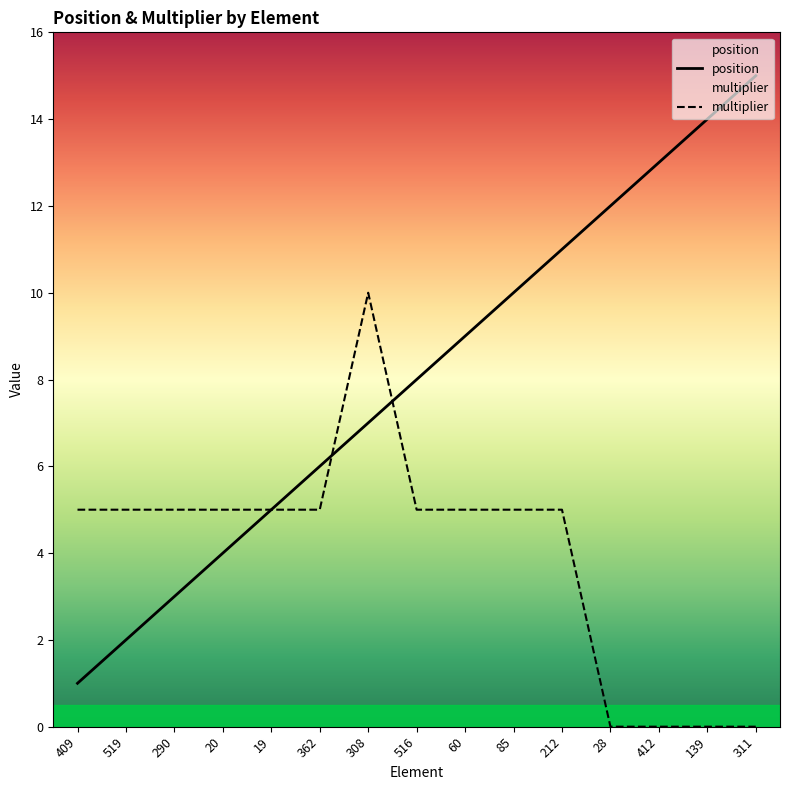

What is the label of the 3rd point from the left?

290